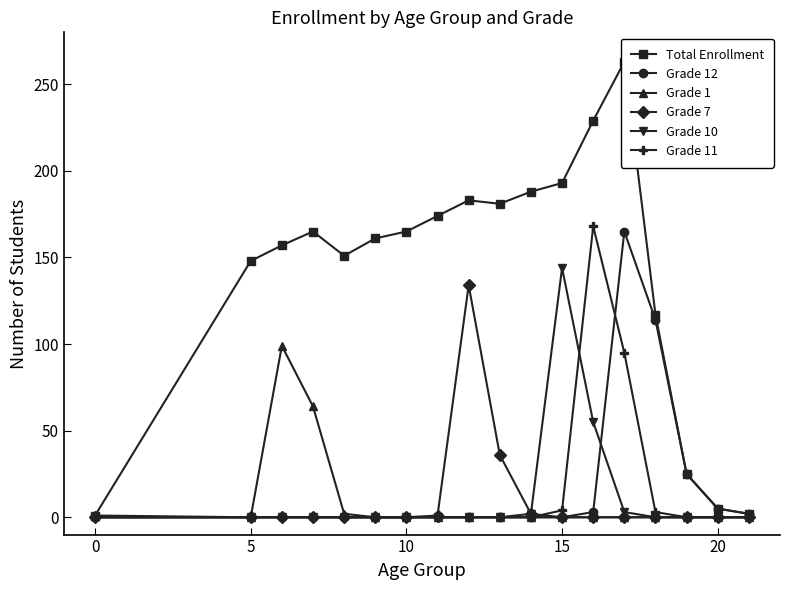

True or false: Grade 11 has more than 0 points higher than both neighbors.

True